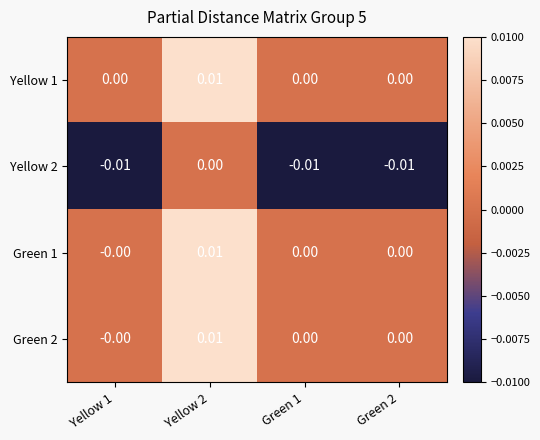

At which category does the chart reach its peak across all series?

Yellow 2